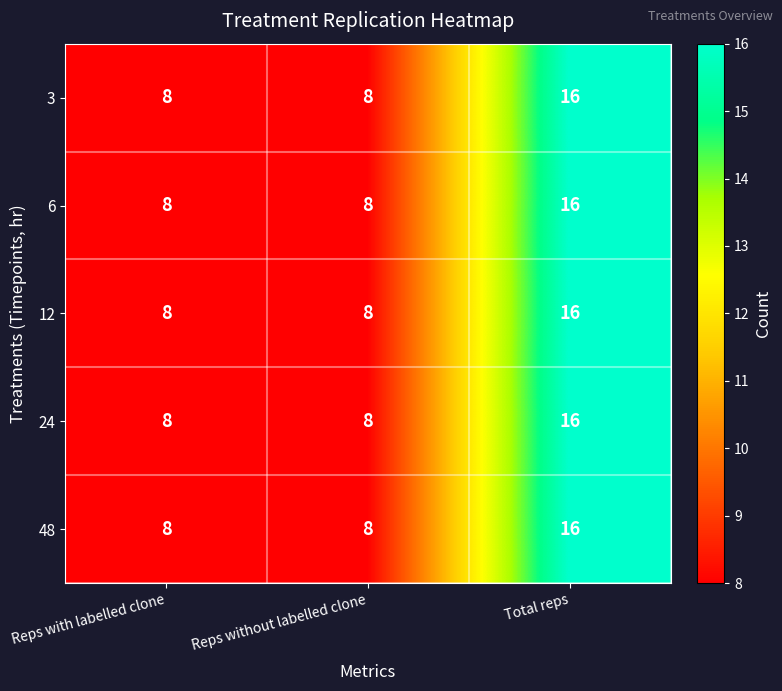

What is the approximate value of 3 at Total reps?

16